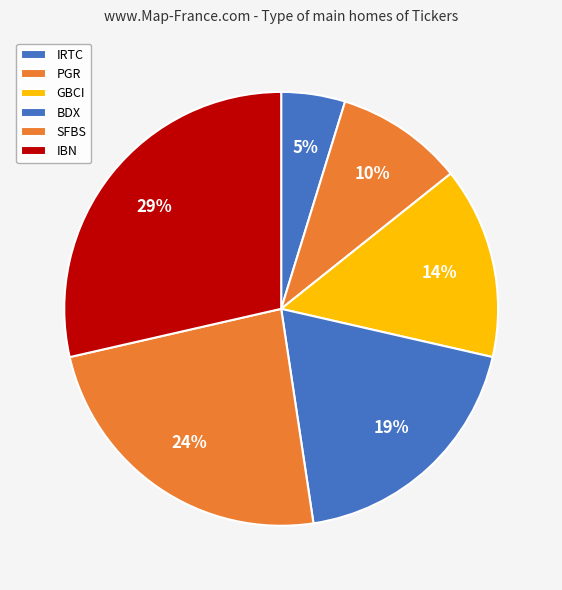

How many slices are in this pie chart?

6